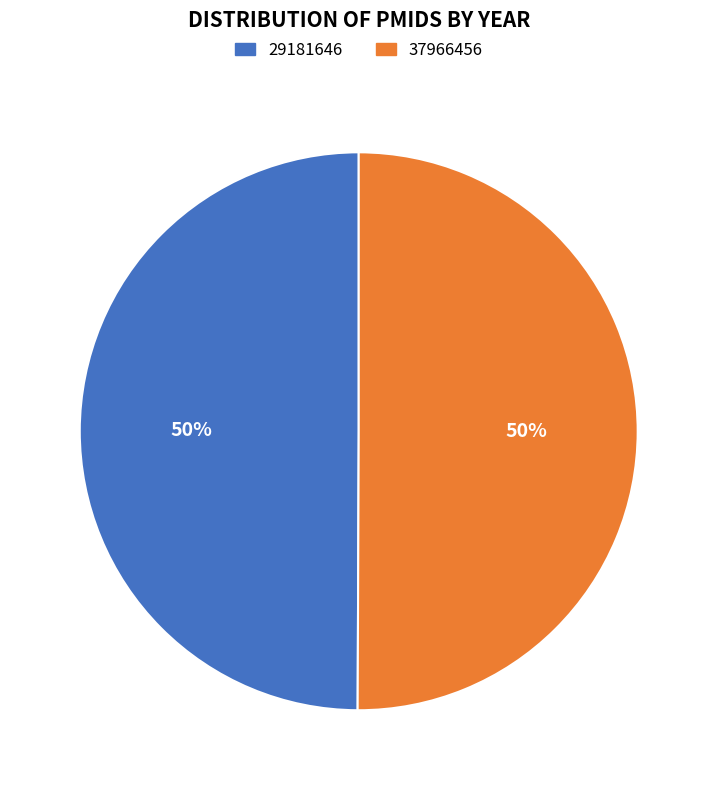

To the nearest percent, what is the combined percentage of 29181646 and 37966456?

100%